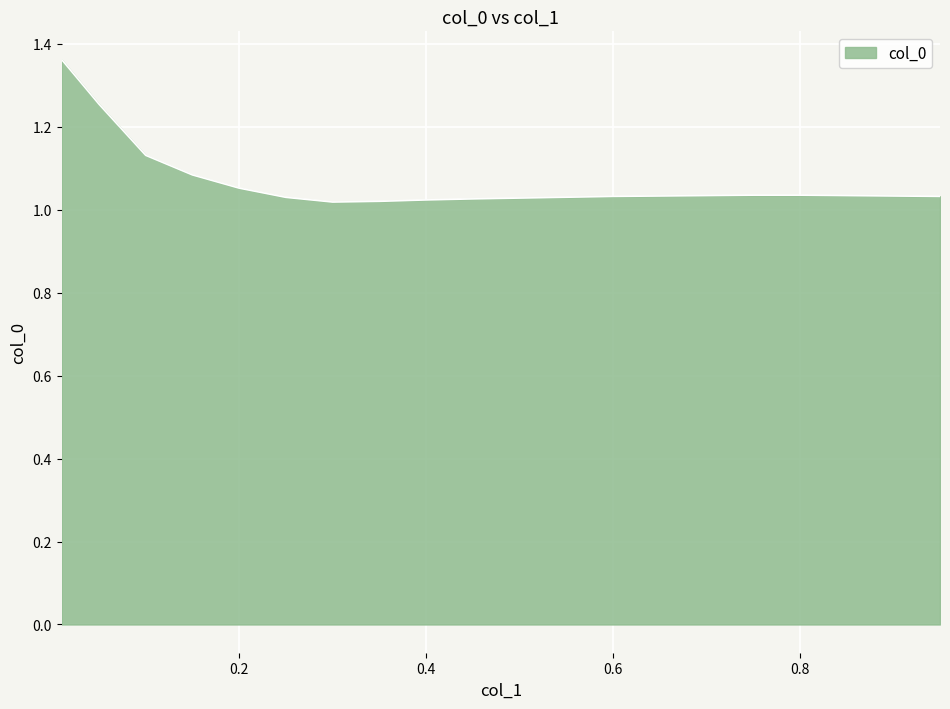

What is the difference between the maximum and minimum values?

0.3